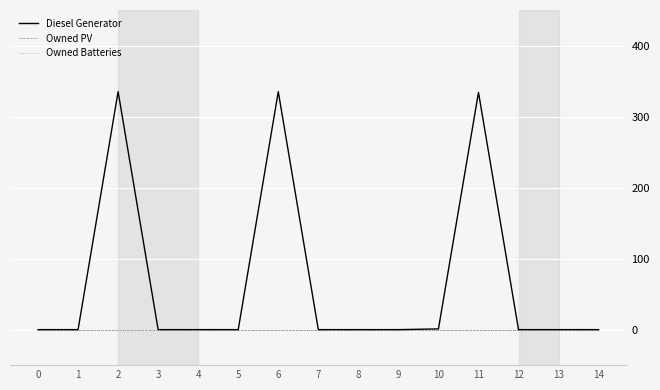

Is this an area chart (filled region under the line)?

No